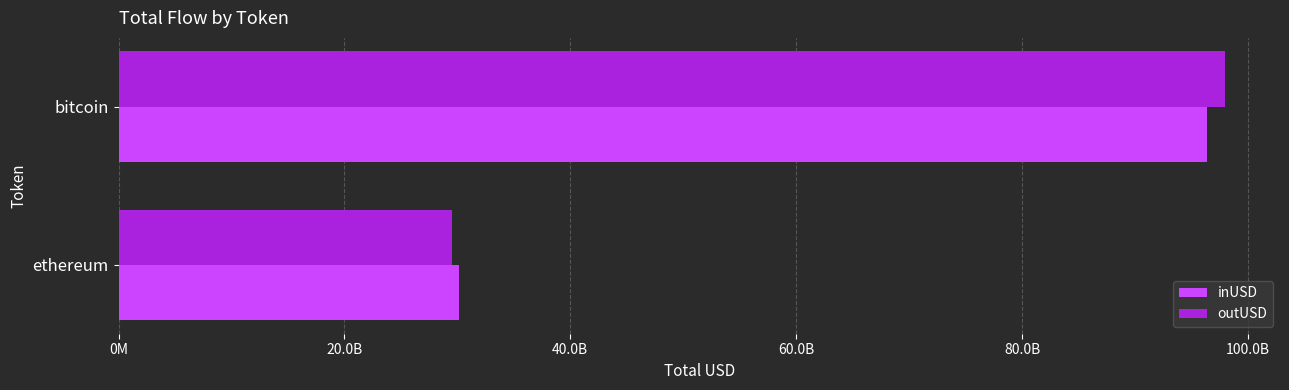

Which category has the lowest value in the outUSD series?

ethereum